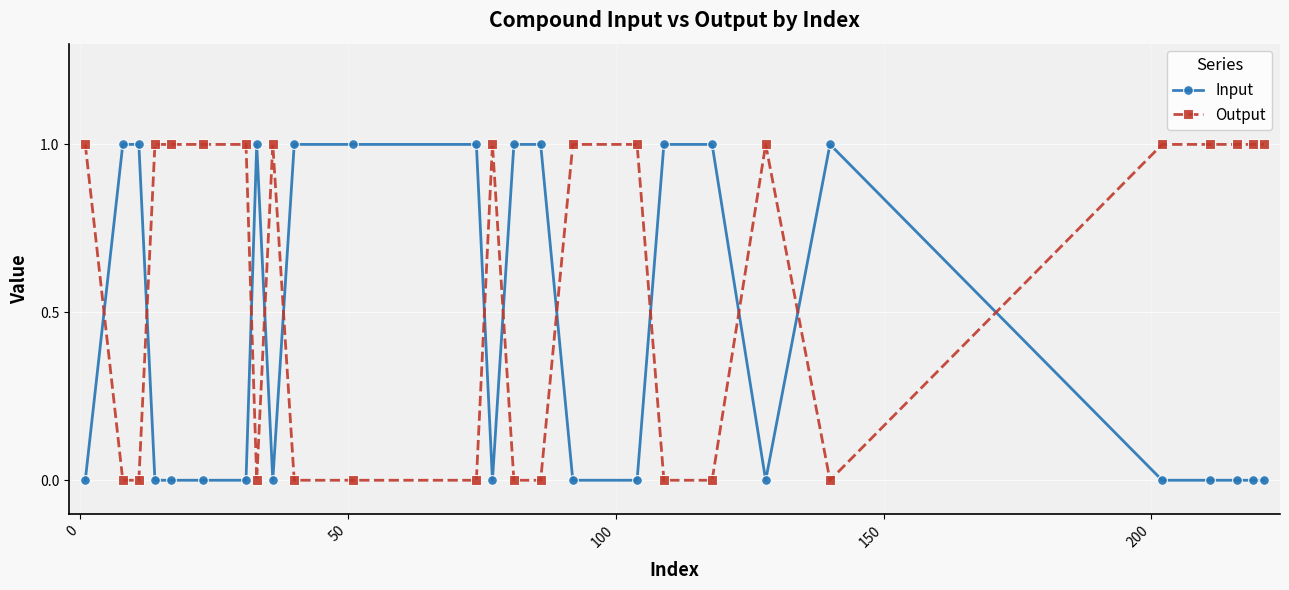

True or false: Output has more than 2 points higher than both neighbors.

True